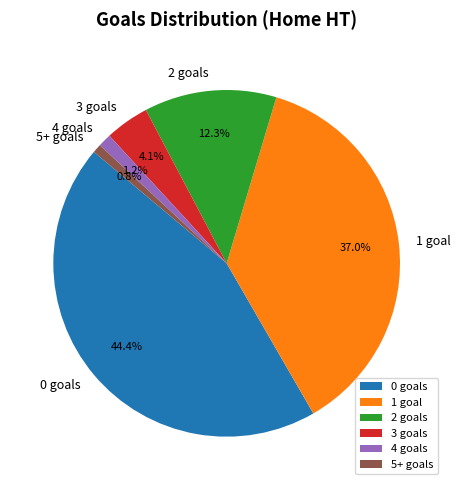

Does 0 goals represent more than half of the total?

No